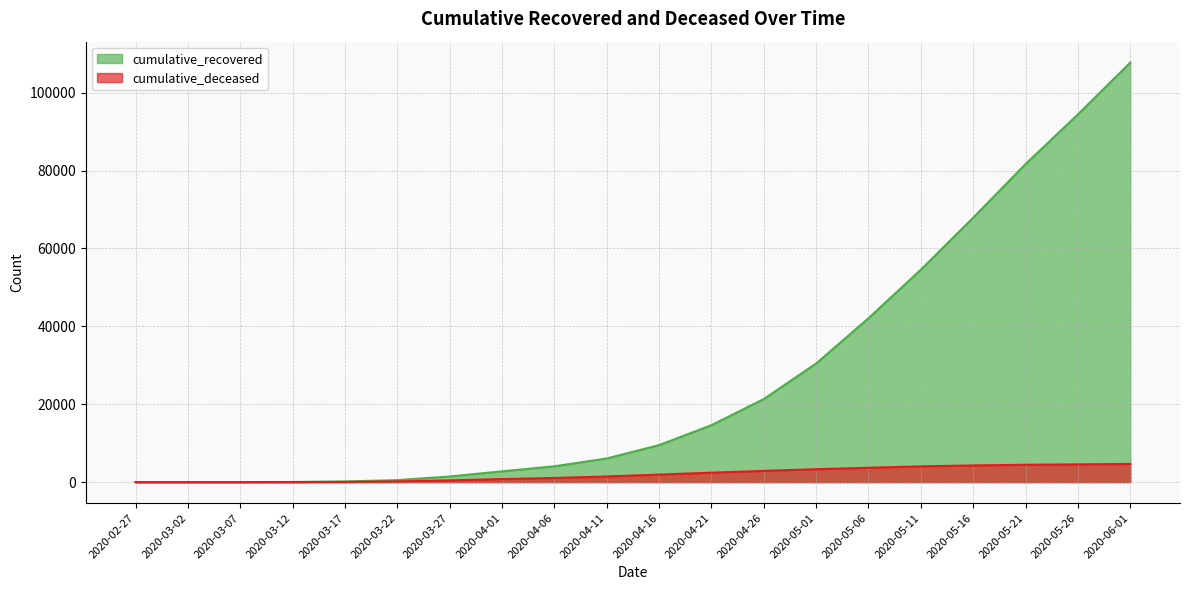

What is the sum of the cumulative_deceased values at 2020-03-17 and 2020-05-01?

3367